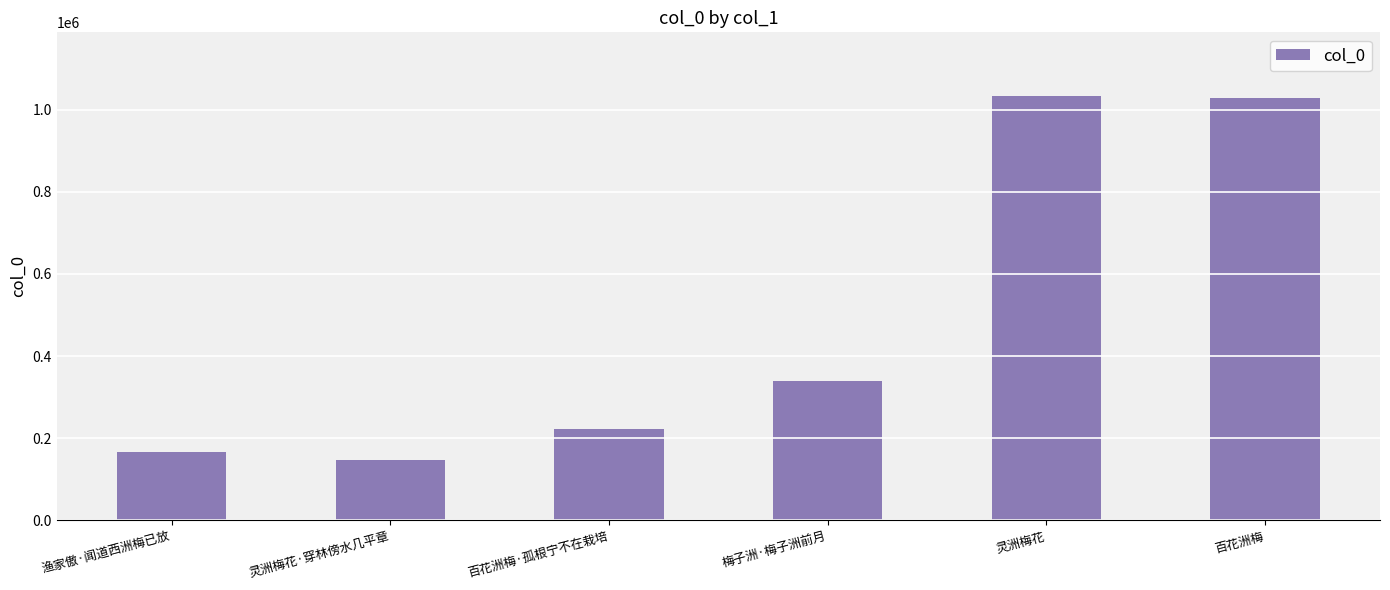

The value at 百花洲梅·孤根宁不在栽培 is 222802. True or false?

True